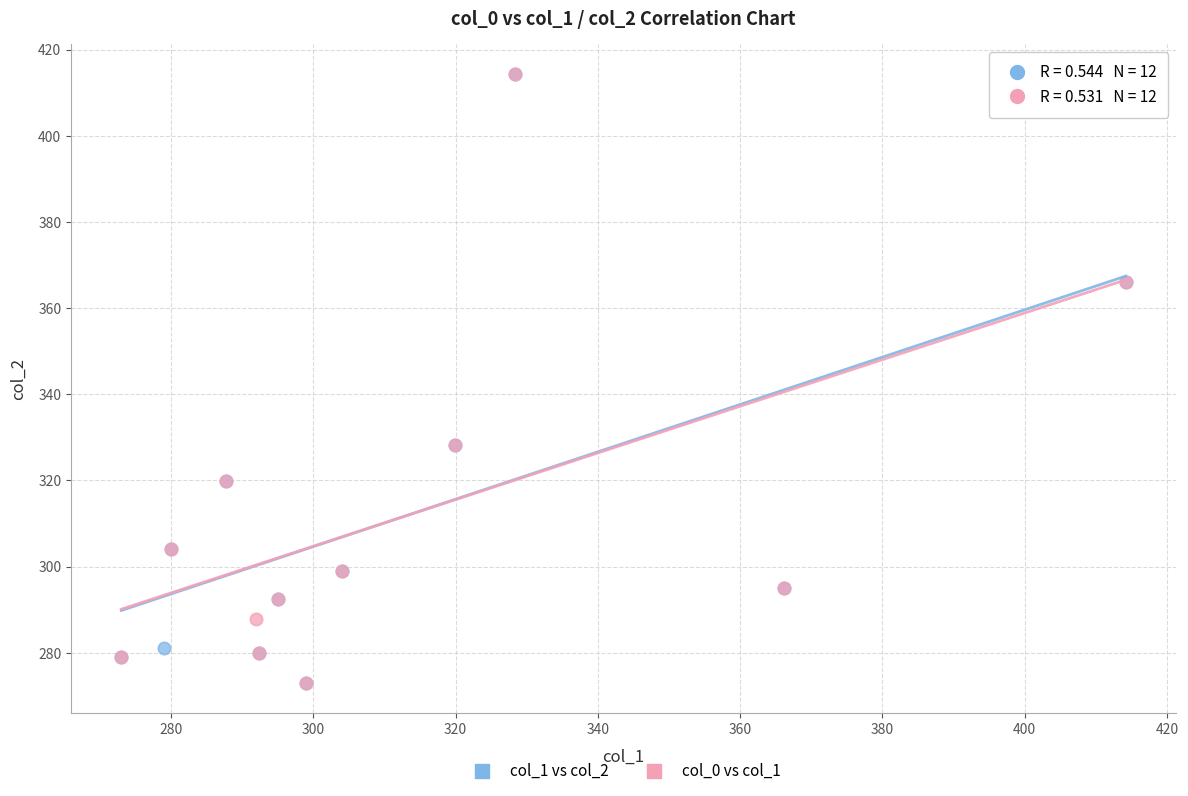

What are all the series names shown in the legend?

col_1 vs col_2, col_0 vs col_1